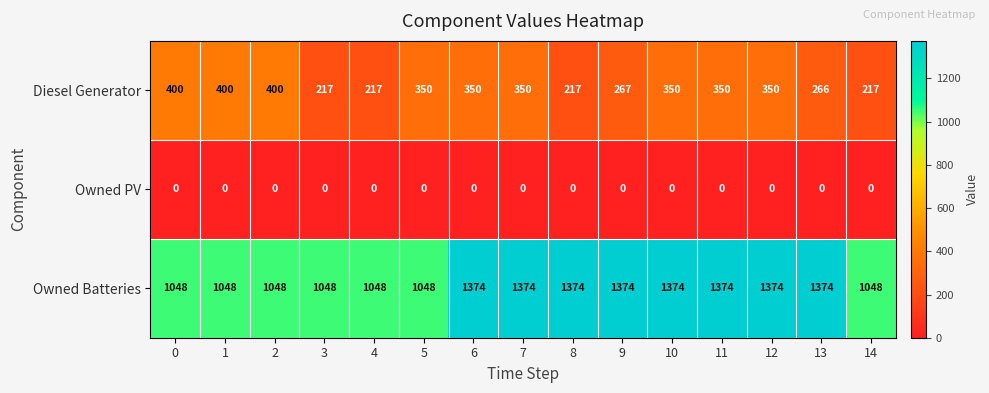

What is the maximum value for Owned Batteries?

1374